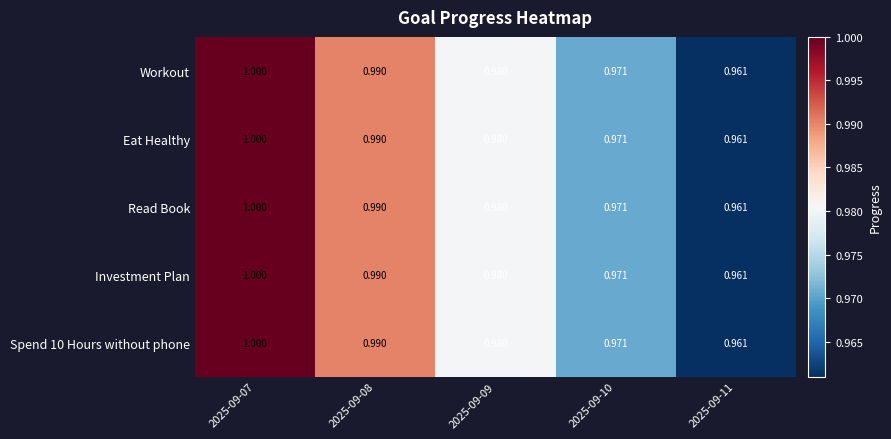

Which label corresponds to the largest value in the chart?

2025-09-07